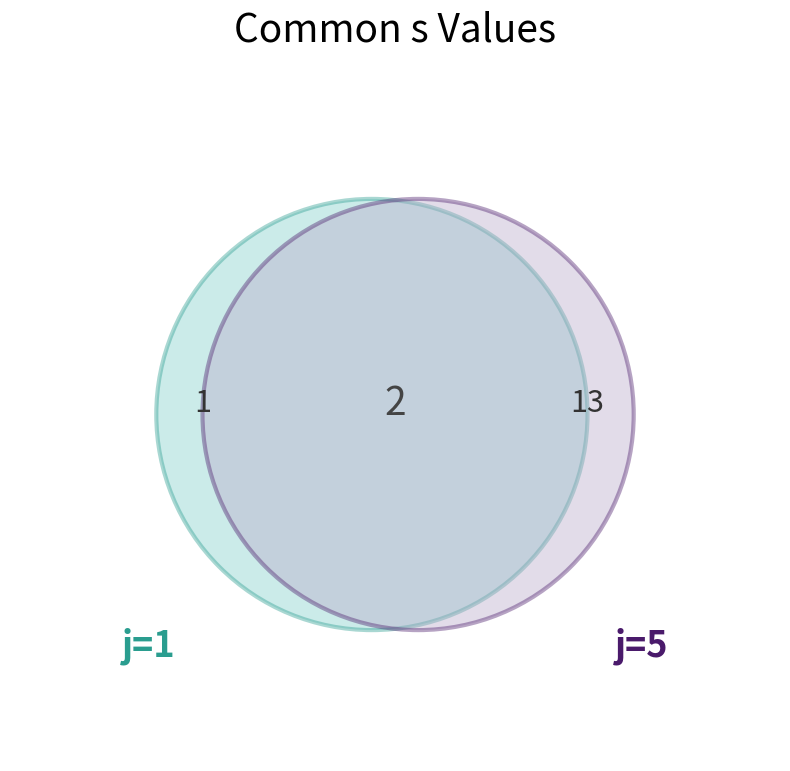

What is the change in value from 1 to 5?

+4